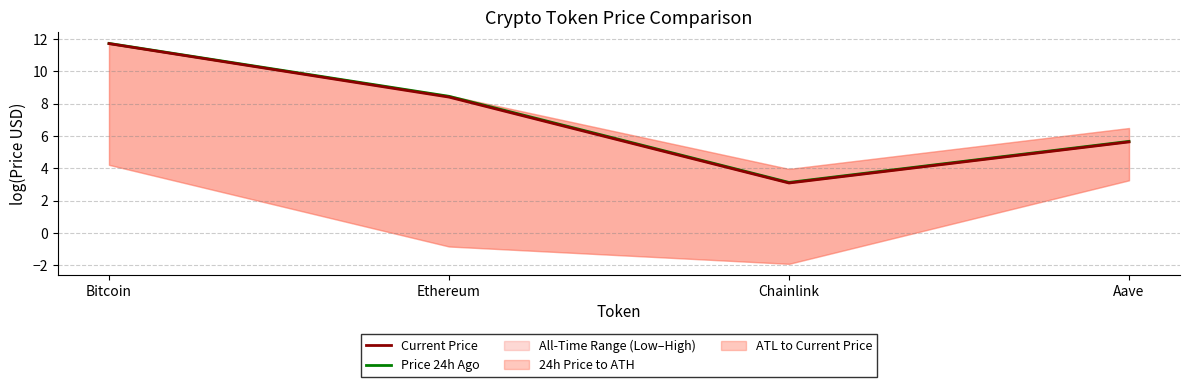

What position from the right is Bitcoin?

4